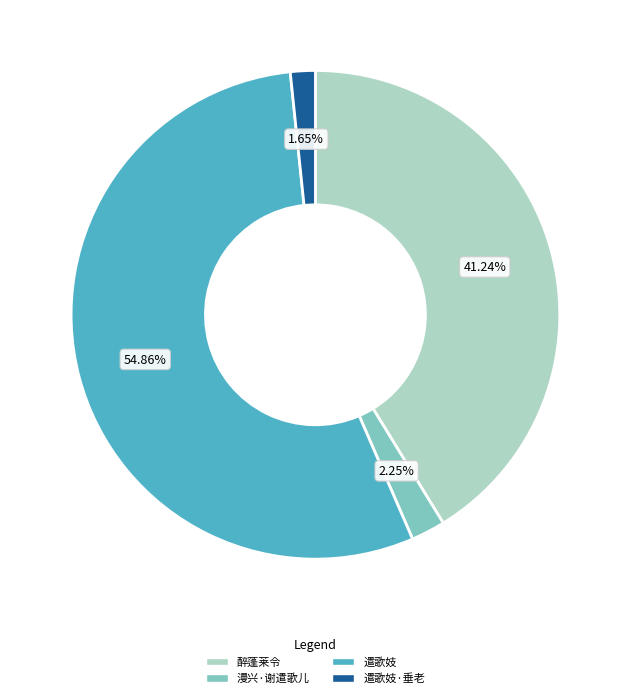

Count the number of slices in the pie.

4